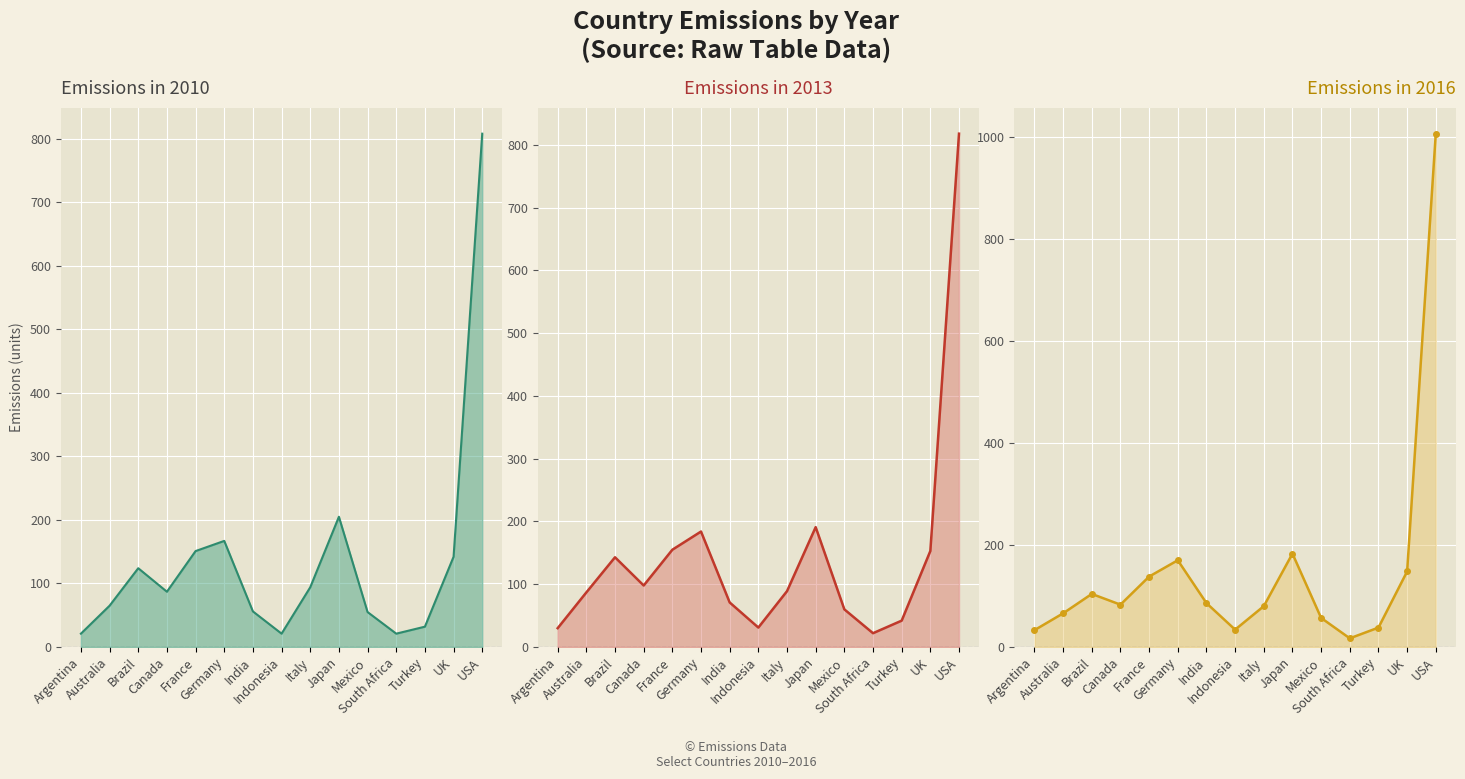

Where is the first local minimum for 2010?

Canada